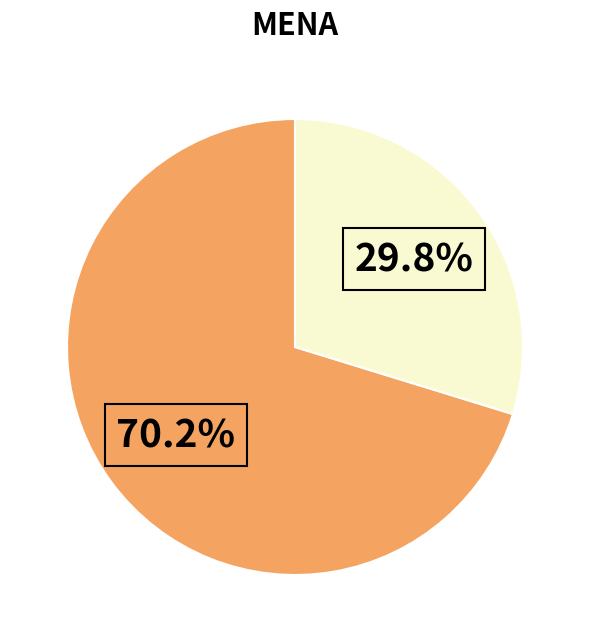

Count the number of slices in the pie.

2